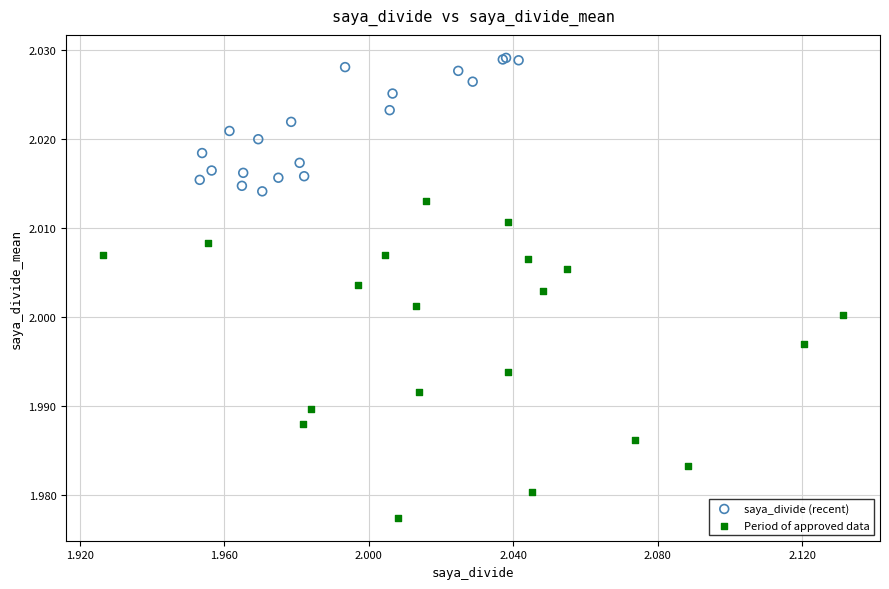

Which series contains the lowest Y value?

Period of approved data